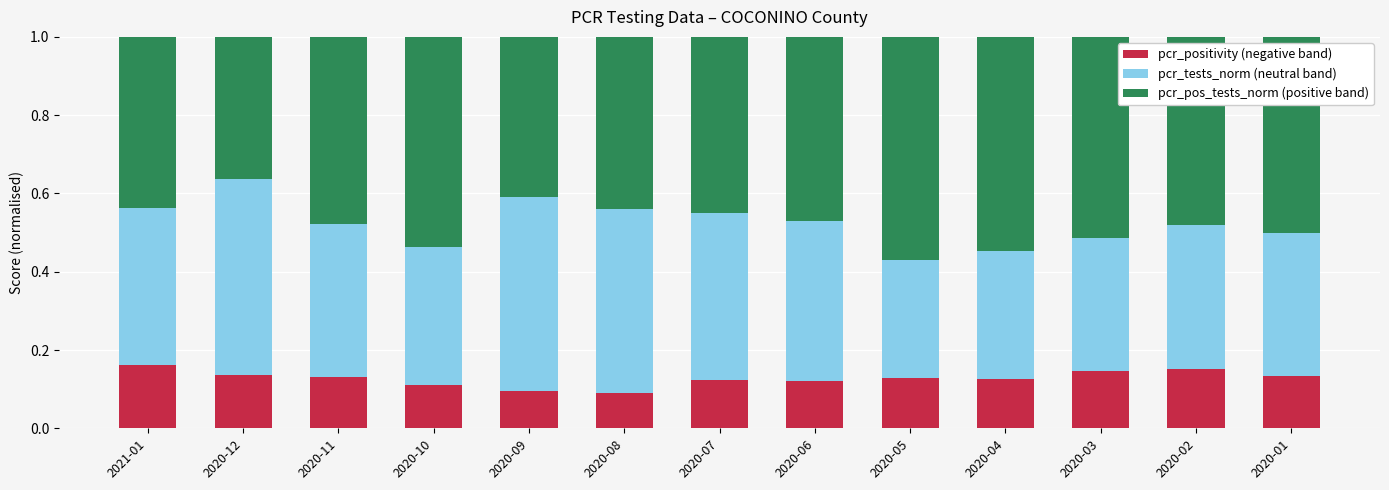

Does the chart contain stacked bars?

Yes